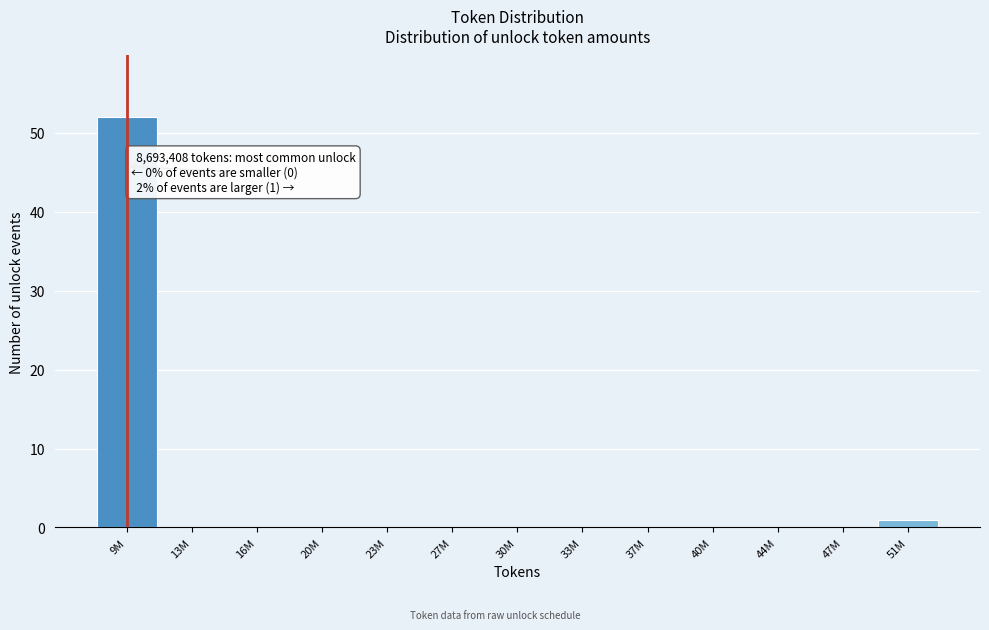

Reading right to left, extract all data points from this chart.

51M=1	47M=0	44M=0	40M=0	37M=0	33M=0	30M=0	27M=0	23M=0	20M=0	16M=0	13M=0	9M=52